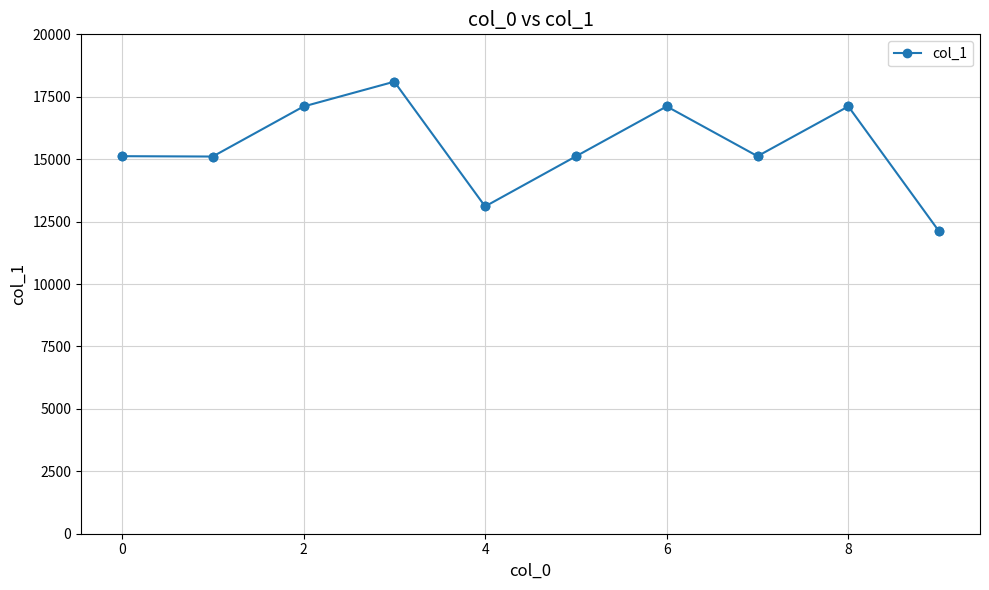

True or false: there are more than 0 points higher than both neighbors.

True